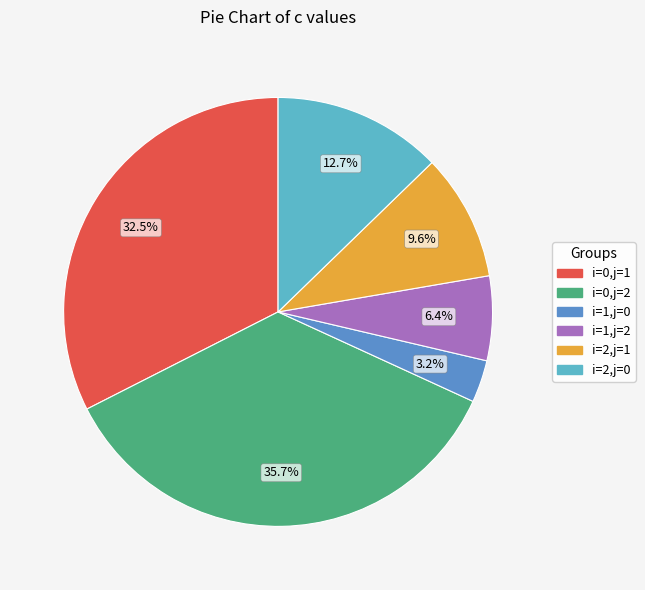

Which has a higher value, i=0,j=1 or i=2,j=0?

i=0,j=1